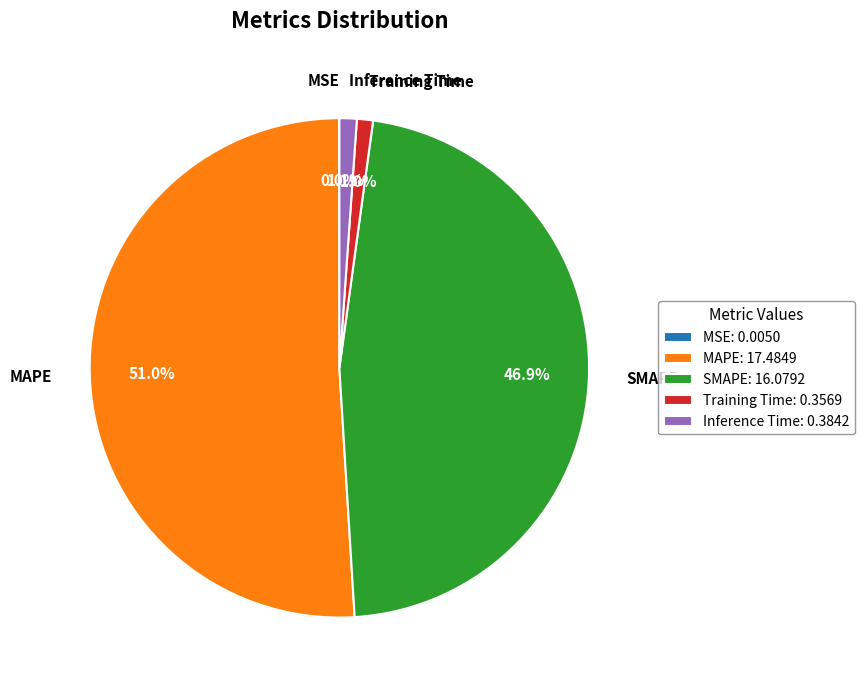

To the nearest percent, what is the difference between the Training Time and SMAPE slice percentages?

46%